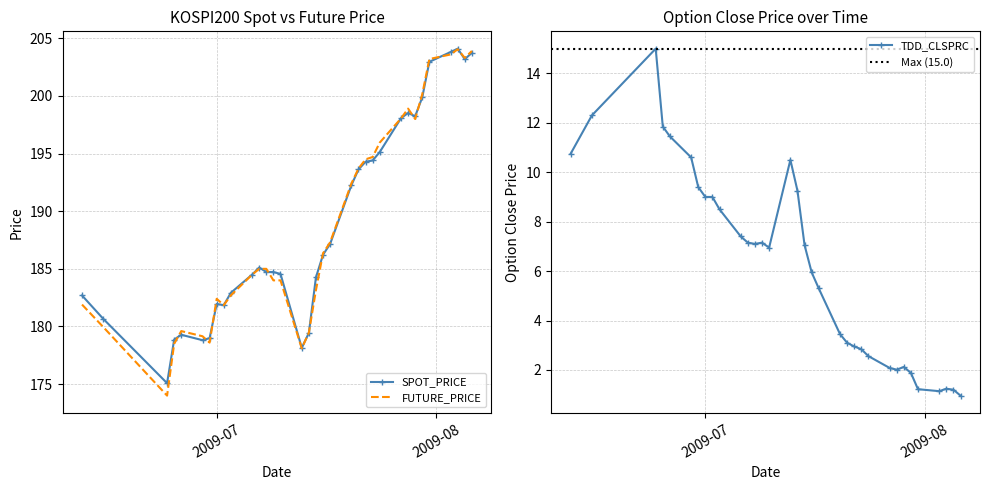

Which series has the largest total across all categories?

SPOT_PRICE